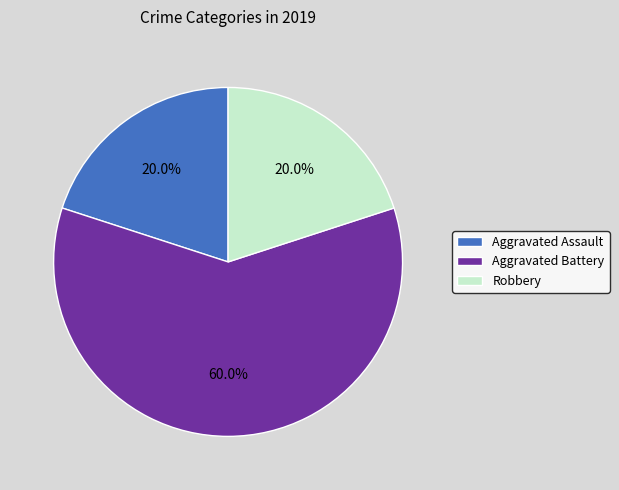

What is the largest slice in the pie chart?

Aggravated Battery